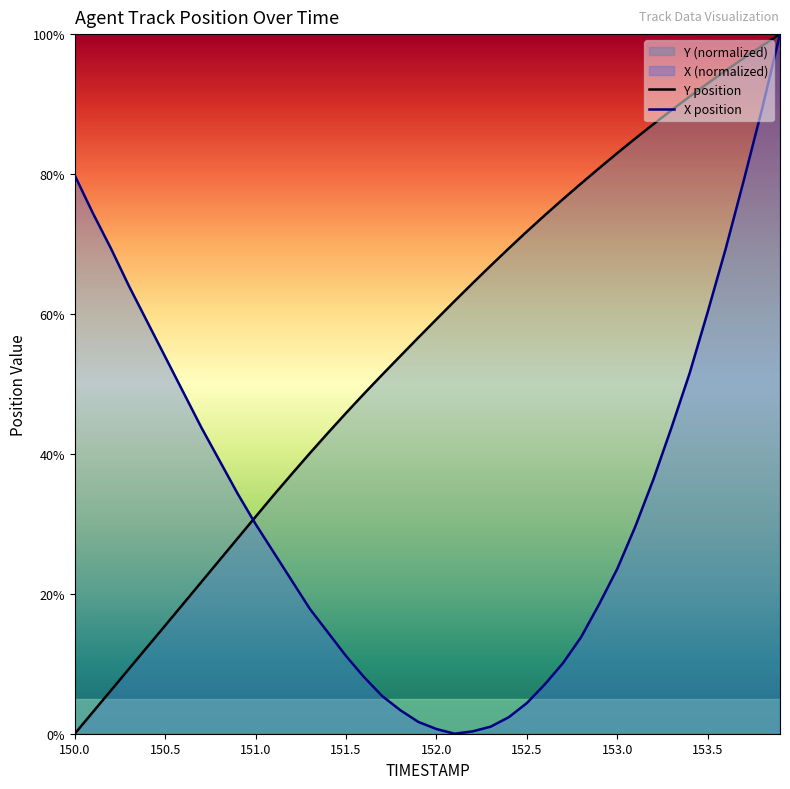

How many data points in X position are less than 29?

20